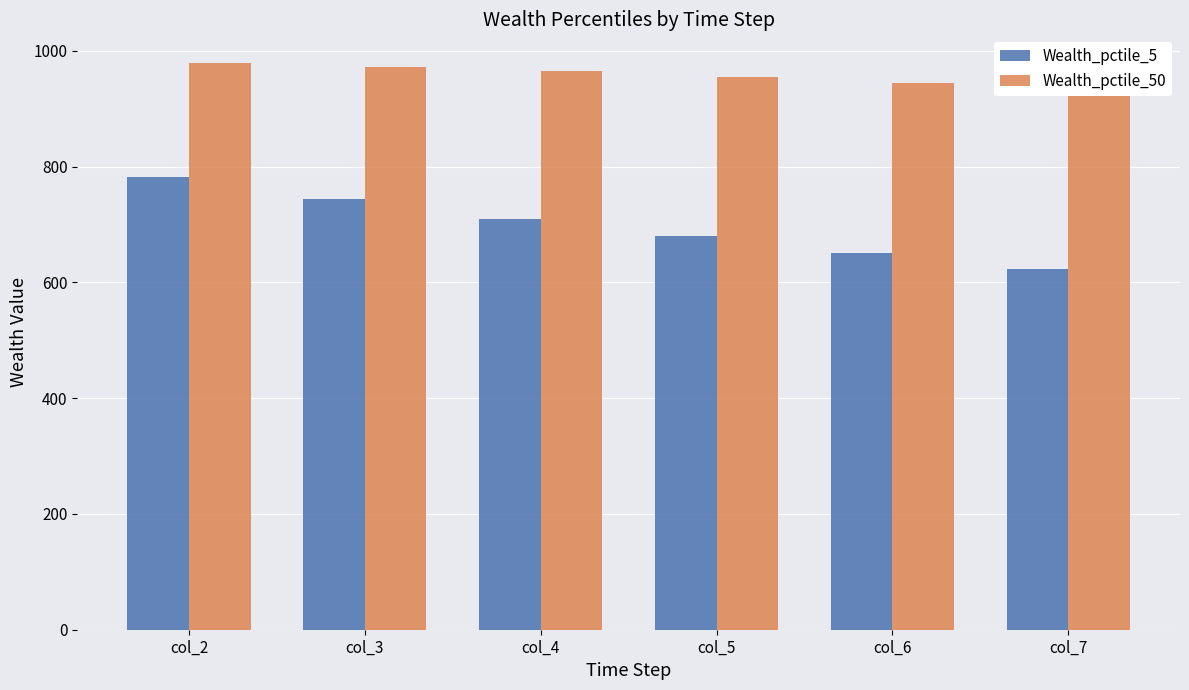

How many values in the Wealth_pctile_50 series exceed 964?

3